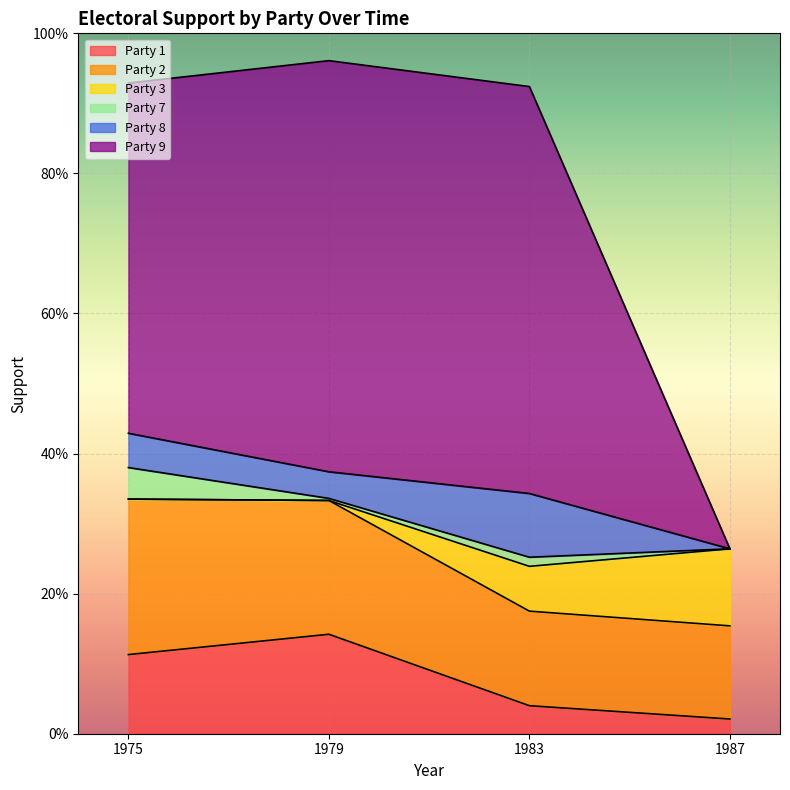

At how many categories does at least one series exceed 0?

4